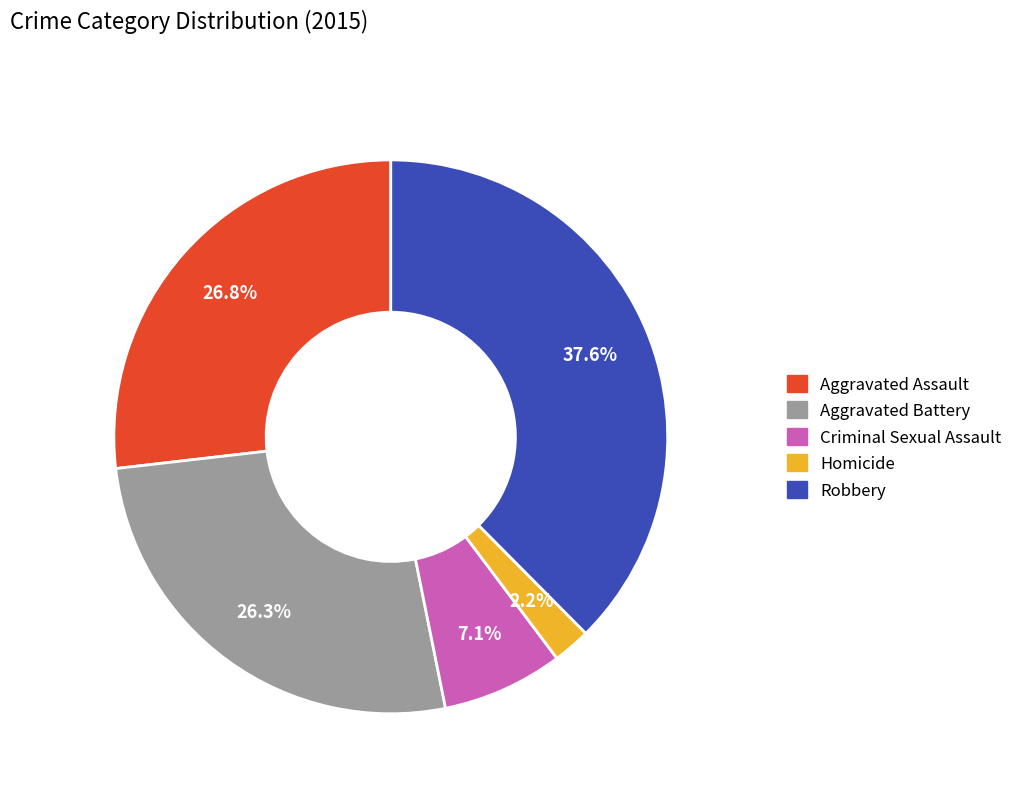

Between Criminal Sexual Assault and Robbery, which is larger?

Robbery